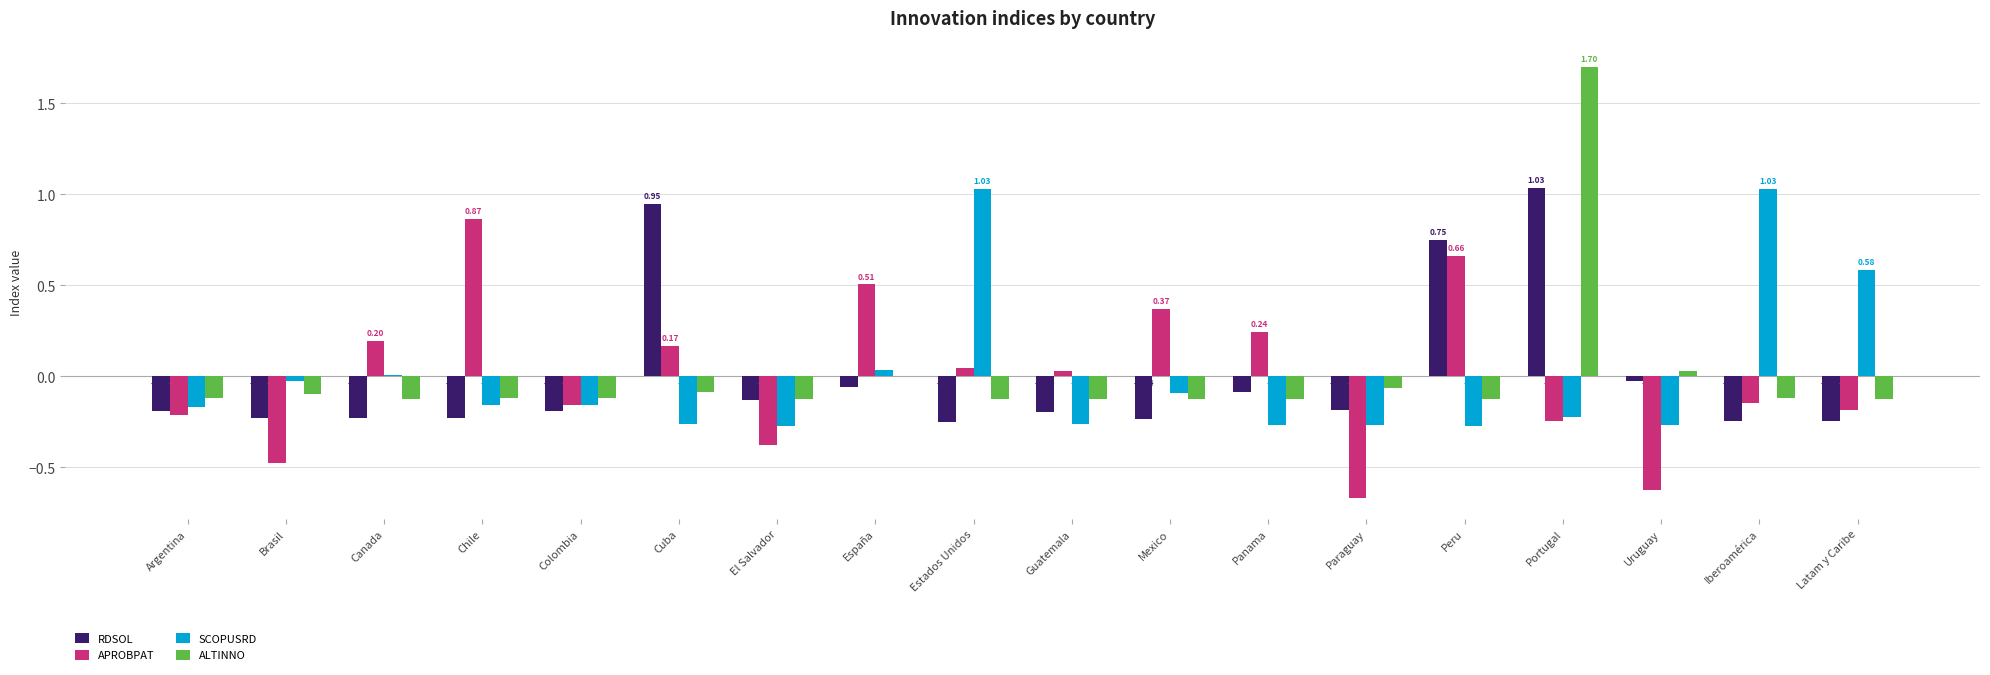

Where does the RDSOL series first go above 0?

Cuba